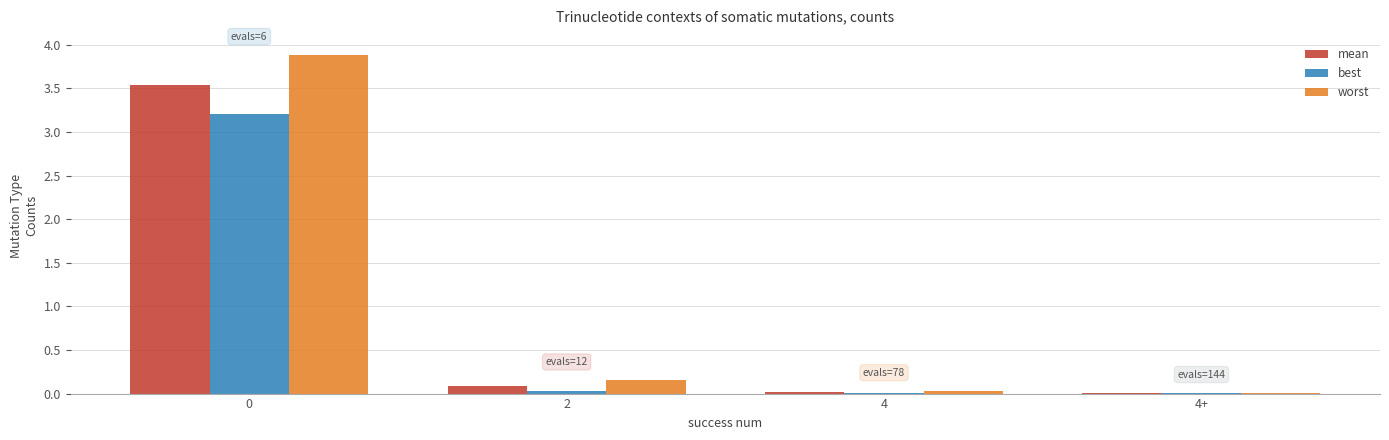

Between 0 and 4, which series saw the biggest shift?

worst